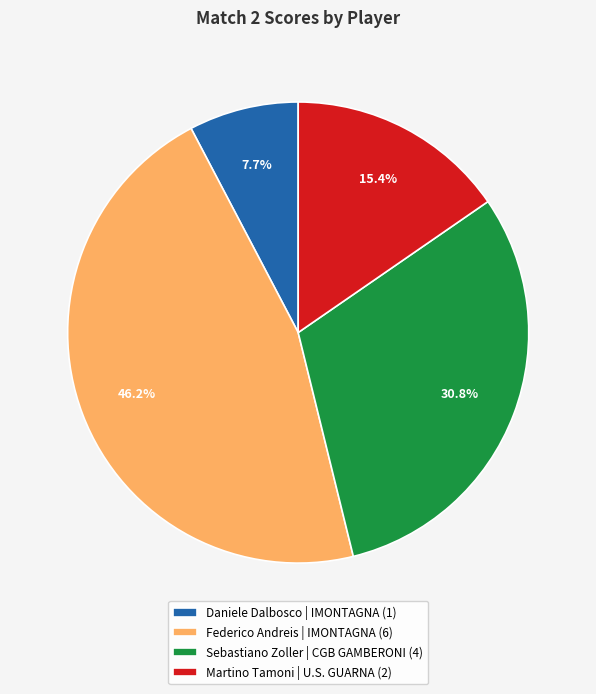

Which slice is the largest?

Federico Andreis | IMONTAGNA